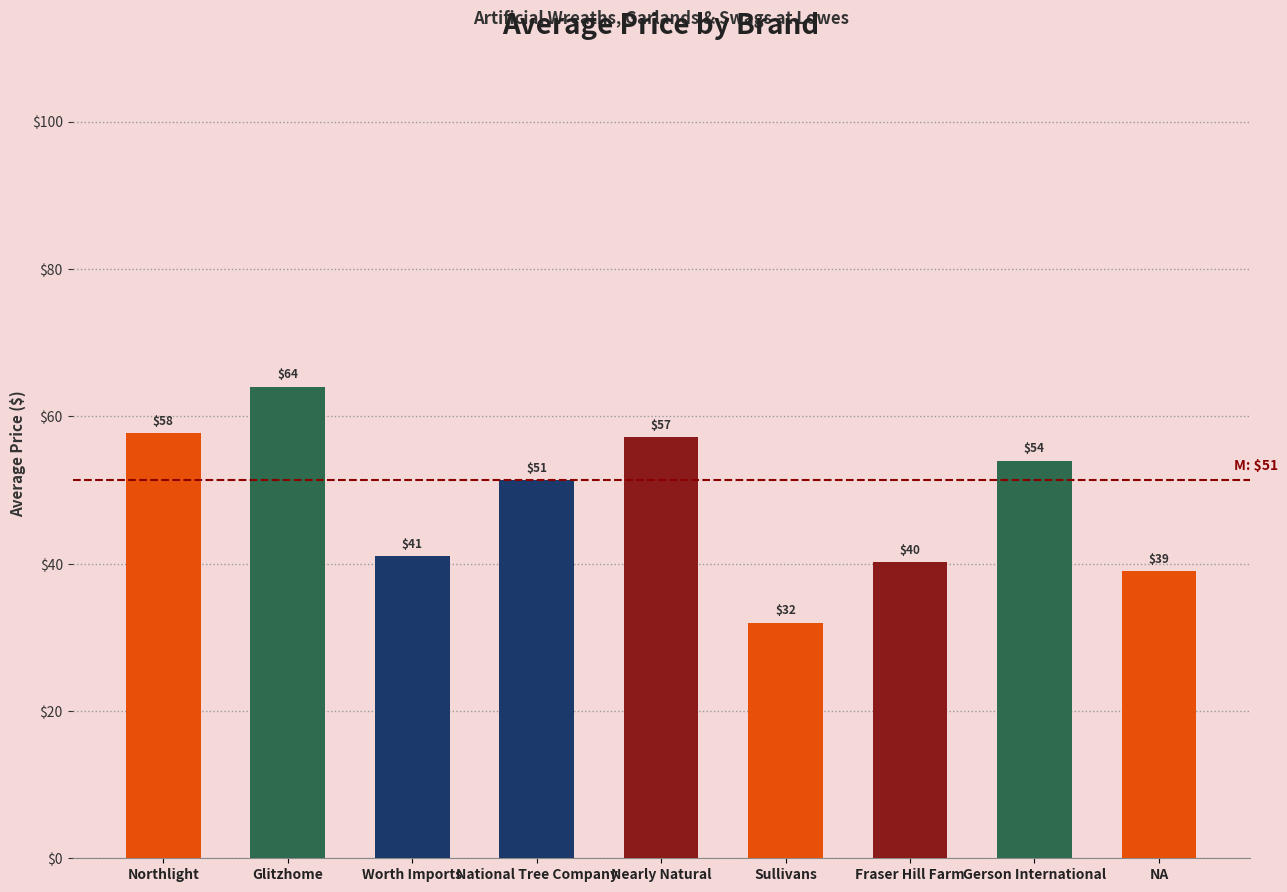

Where is the data nearest to the value 47?

National Tree Company